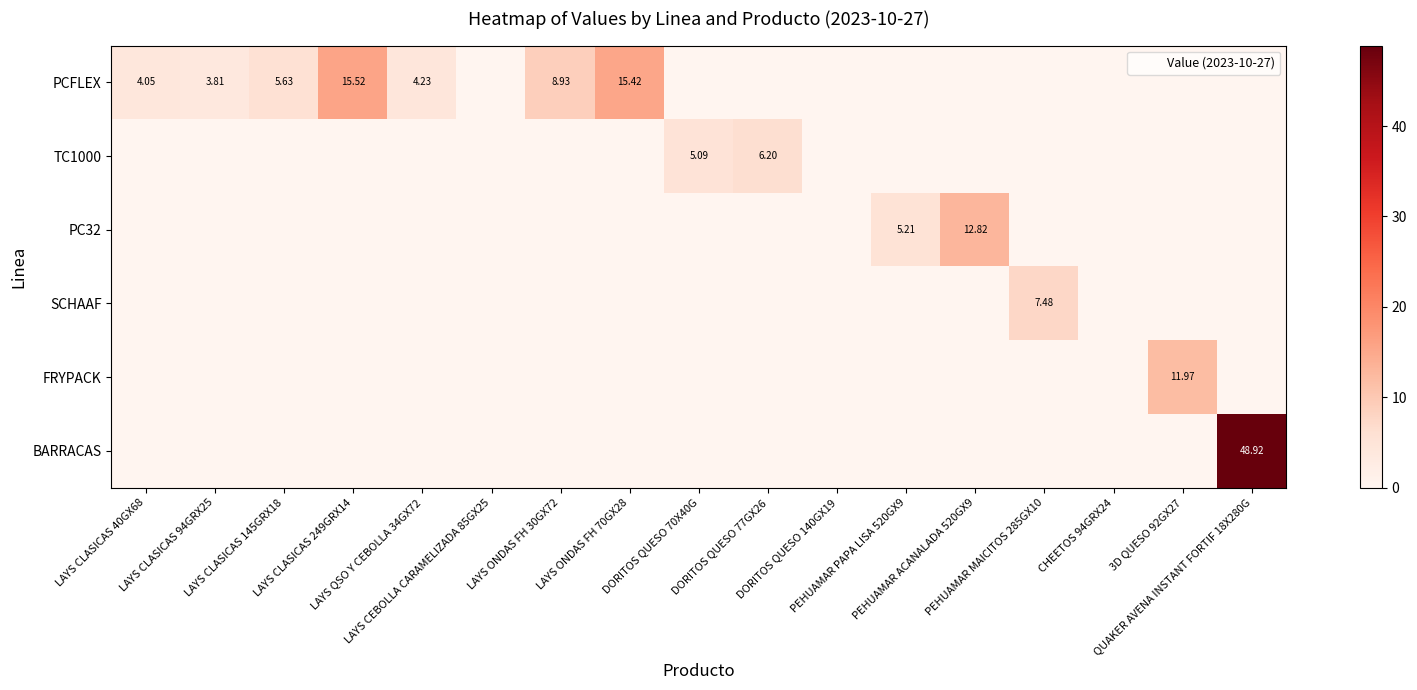

What is the sum of the PC32 values at PEHUAMAR PAPA LISA 520GX9 and LAYS CEBOLLA CARAMELIZADA 85GX25?

5.2